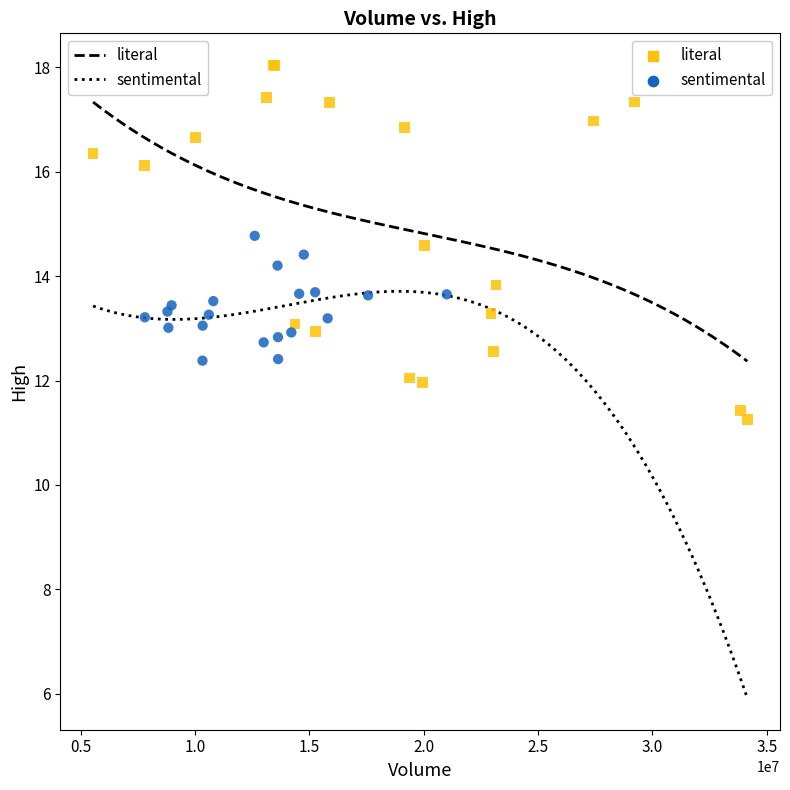

Which series reaches the minimum Y coordinate?

literal